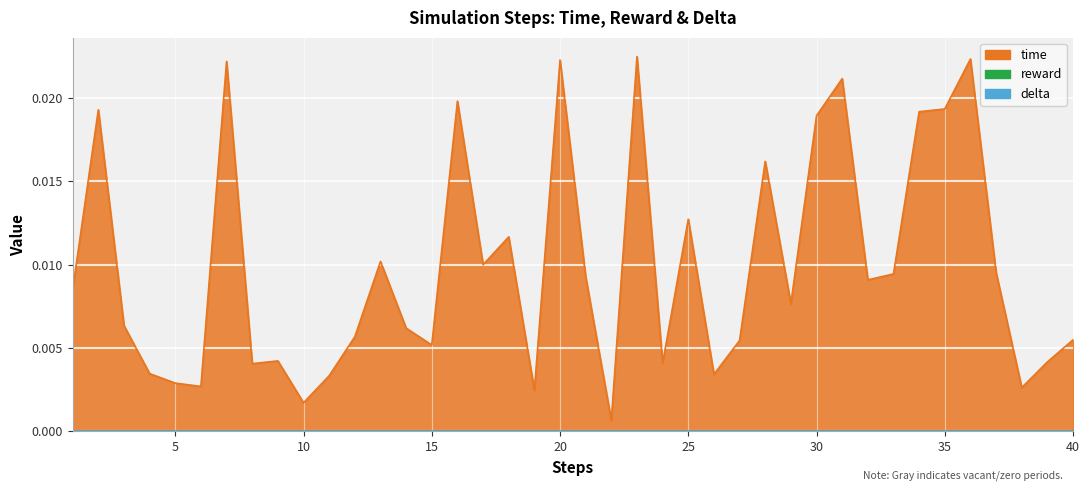

At which category is the sum across all series the highest?

23